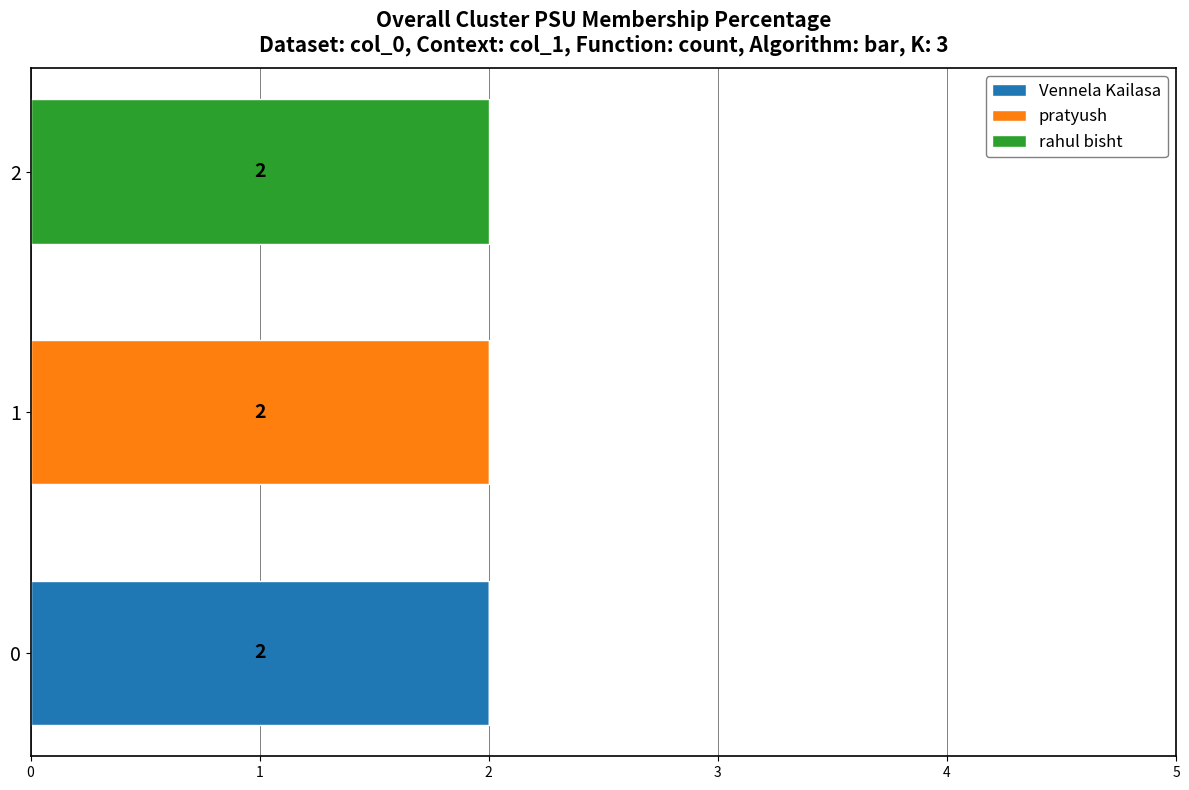

The value of Vennela Kailasa at 0 is 2. True or false?

True